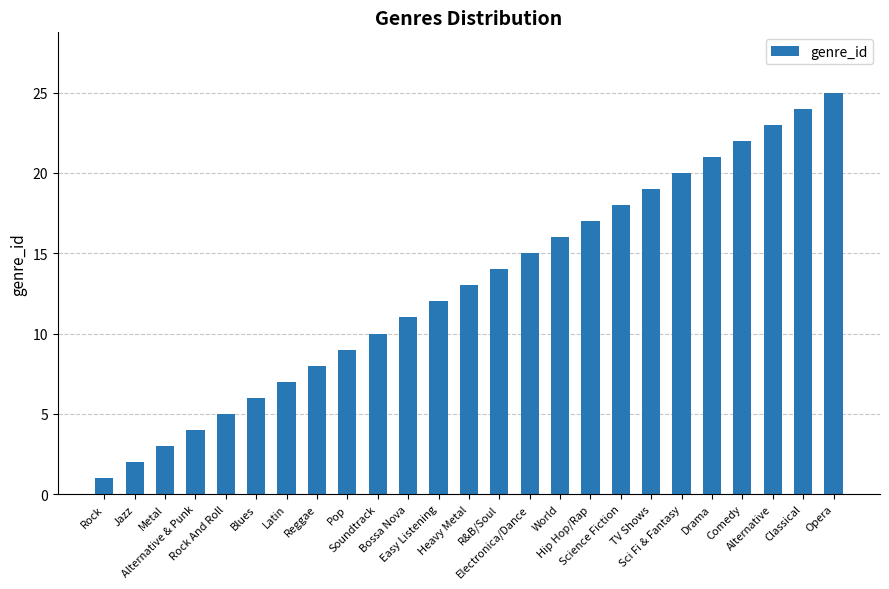

How many values are below 13?

12